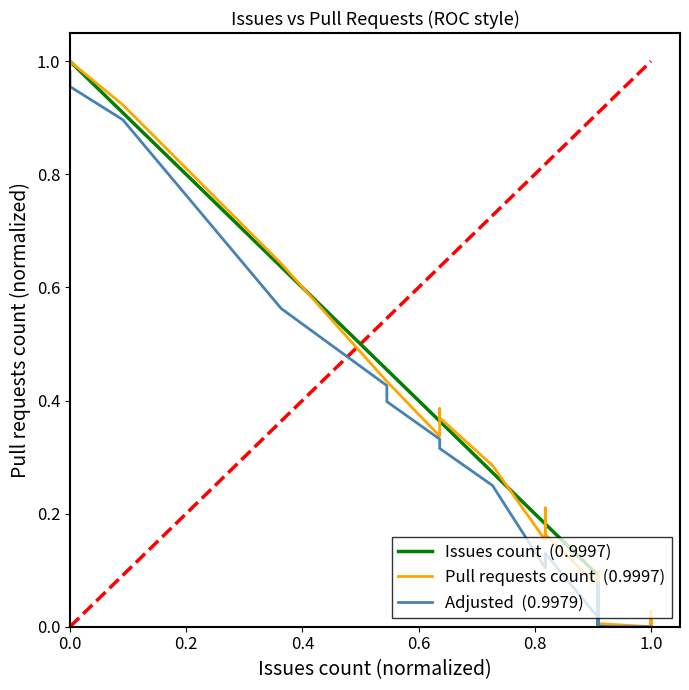

Count the number of categories in the chart.

40